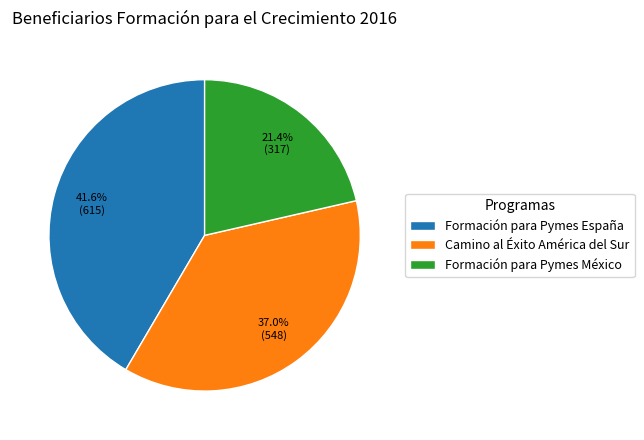

Does Formación para Pymes España represent more than half of the total?

No